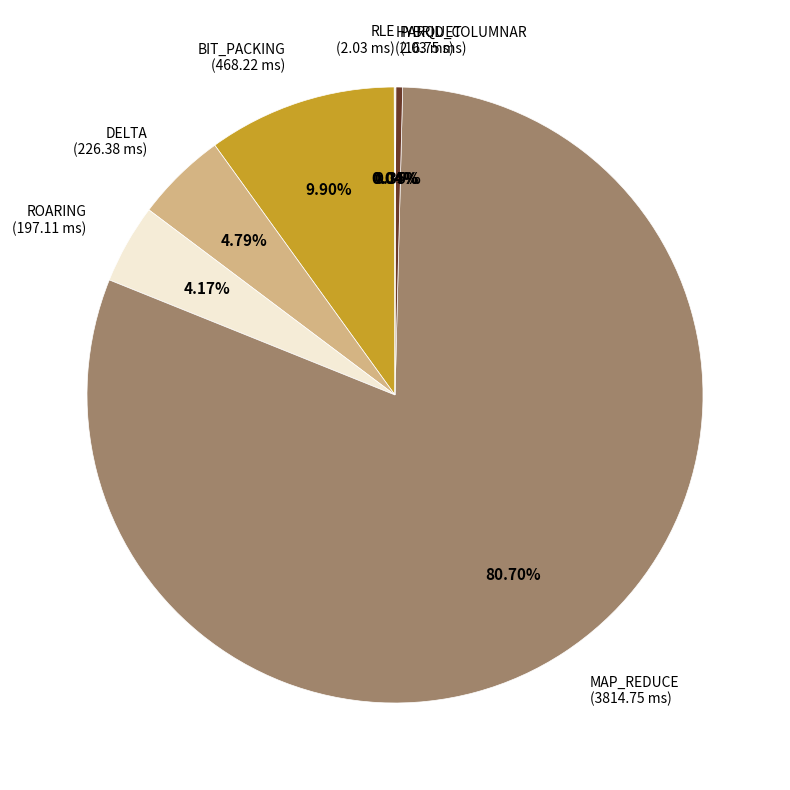

Does any single category account for the majority?

Yes